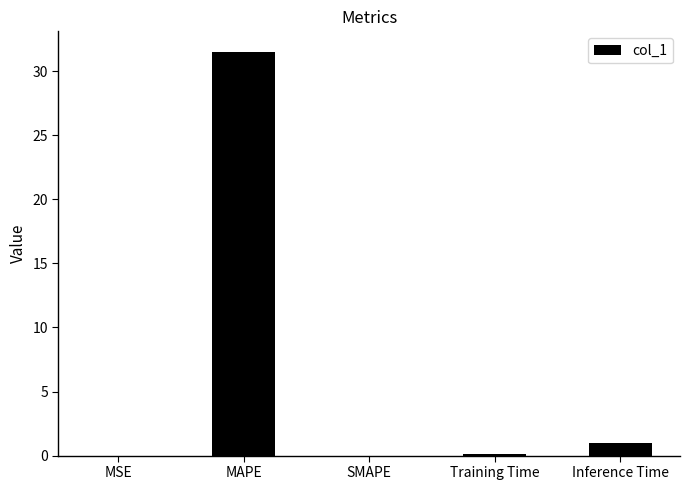

What is the average value?

6.5